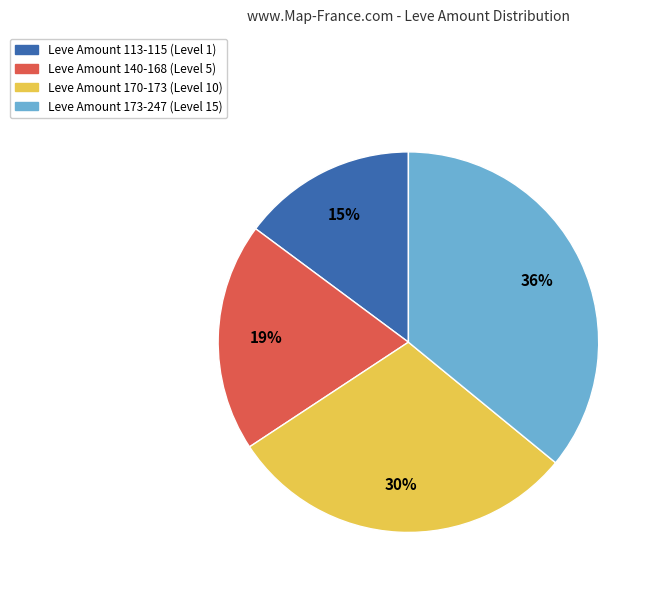

Is there any slice that represents more than half of the pie?

No